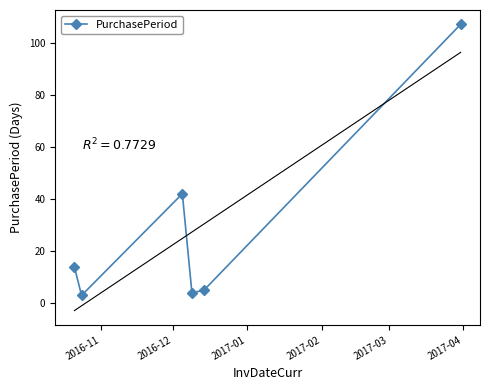

What is the difference between the maximum and minimum values?

104